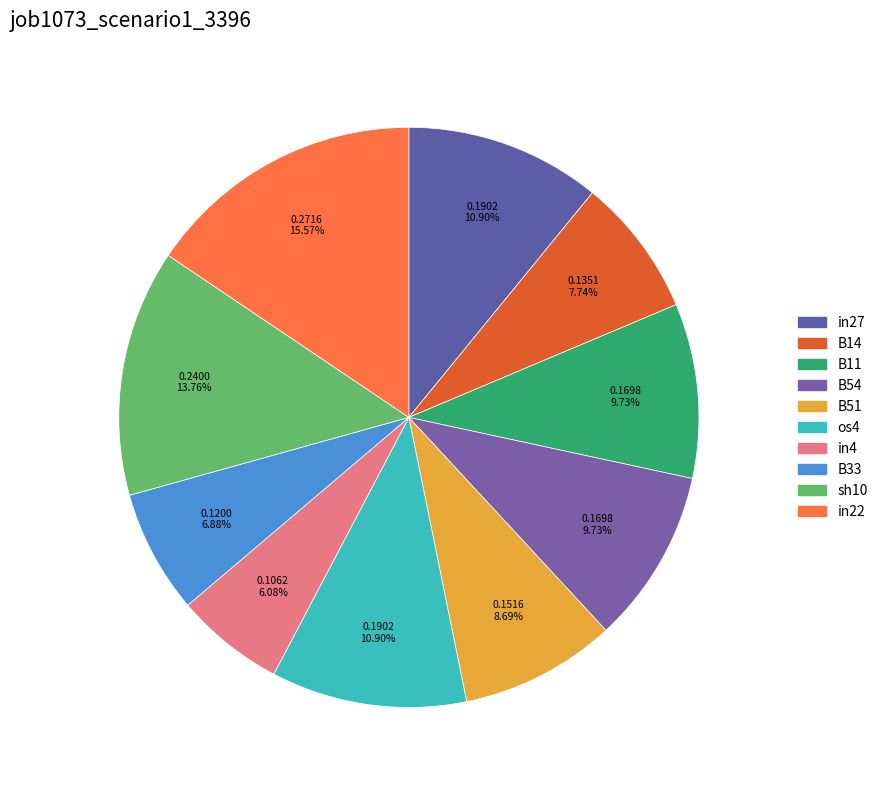

How many slices are in this pie chart?

10